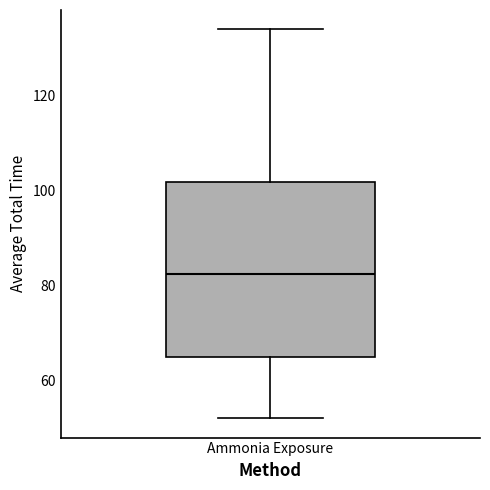

Transcribe this box plot: give where the median line is, the range the box spans, and where the two whiskers end, as read against the y-axis. The values are not printed on the chart, so give them approximately, as read against the axis.

median 82, box 66 to 102, whiskers 52 to 134